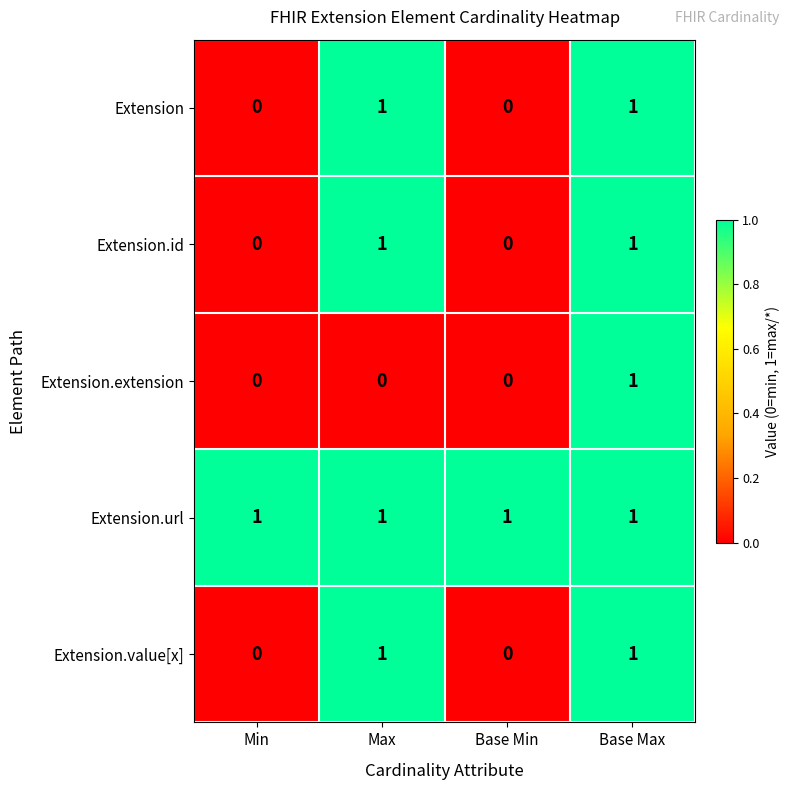

Between Max and Base Max, which series saw the biggest shift?

Extension.extension